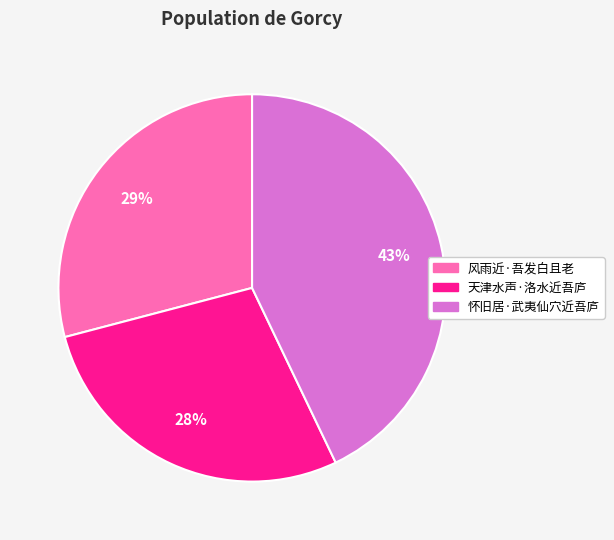

What percentage is the 风雨近·吾发白且老 slice, to the nearest percent?

29%